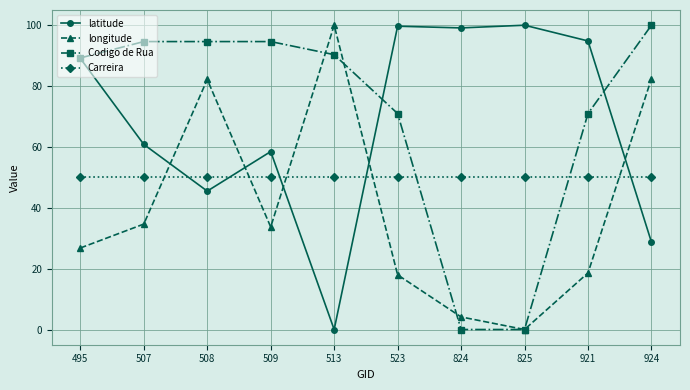

In longitude, how many points are higher than both neighbors (excluding endpoints)?

2